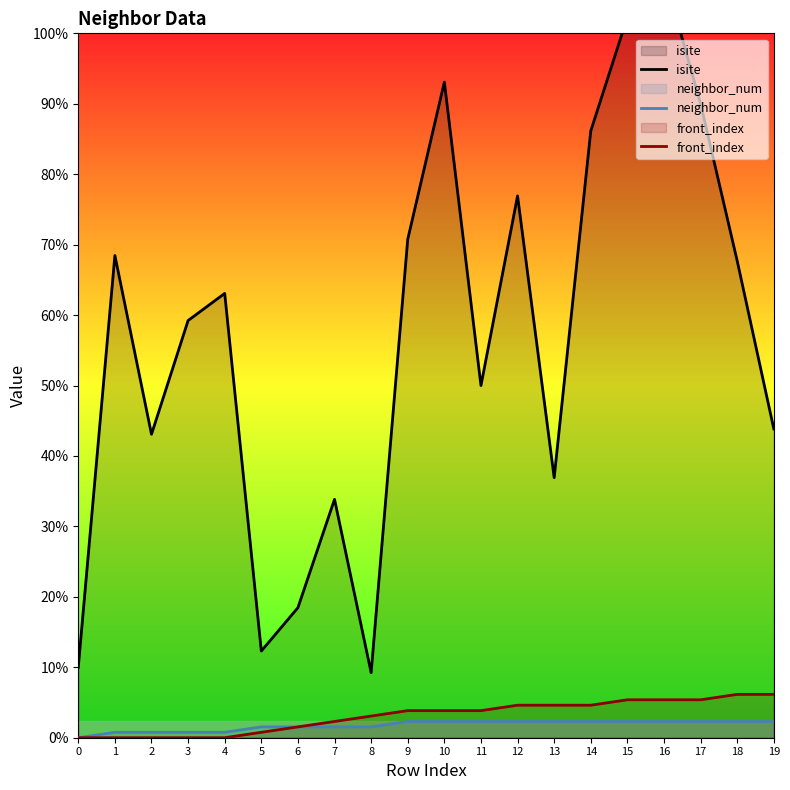

Rank the series by their maximum value, from highest to lowest.

isite, front_index, neighbor_num